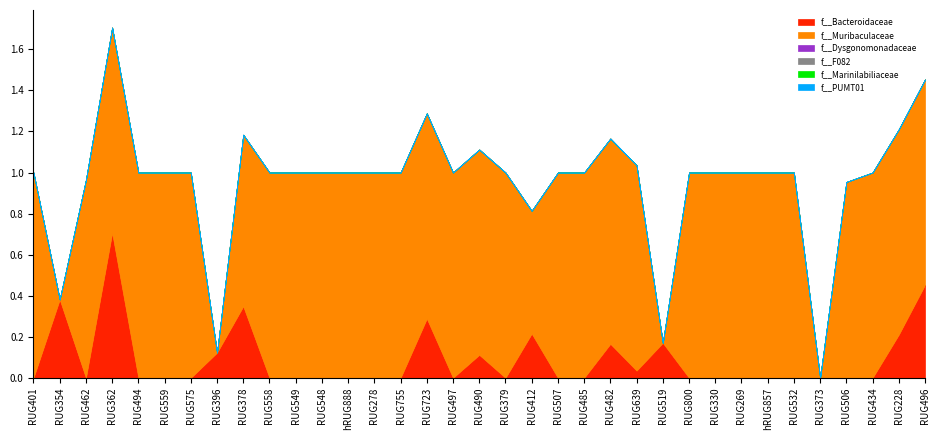

Which series has the largest range (max minus min)?

f__Muribaculaceae